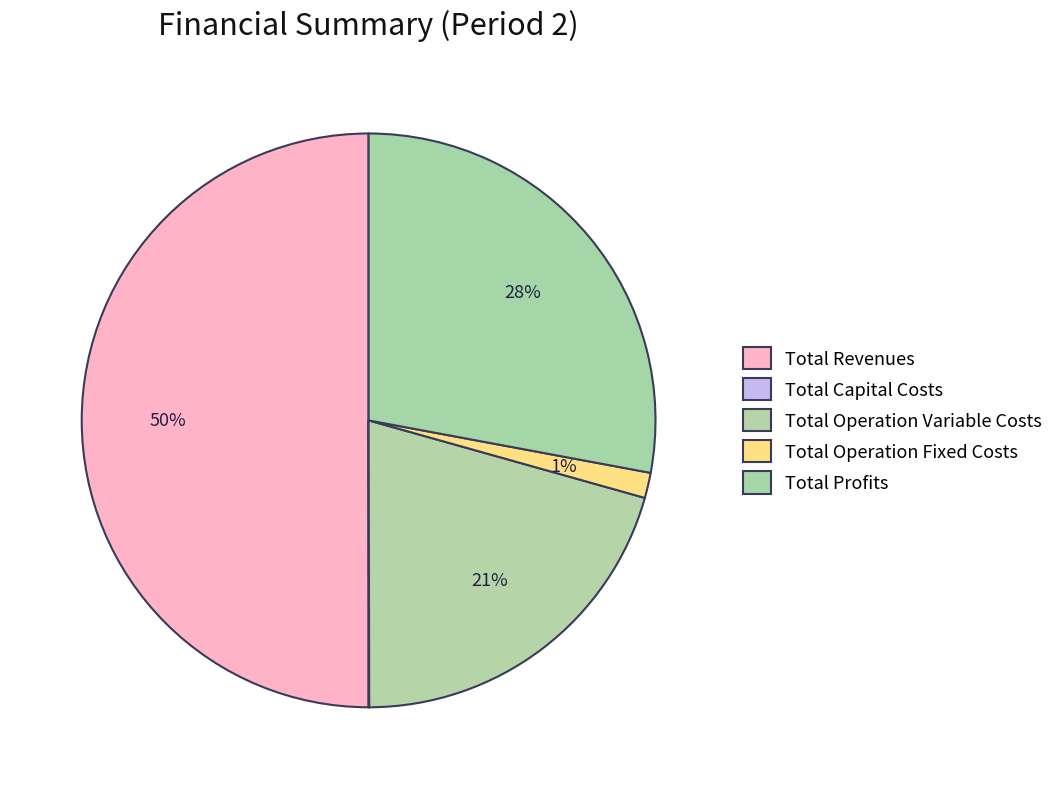

Count the number of slices in the pie.

5